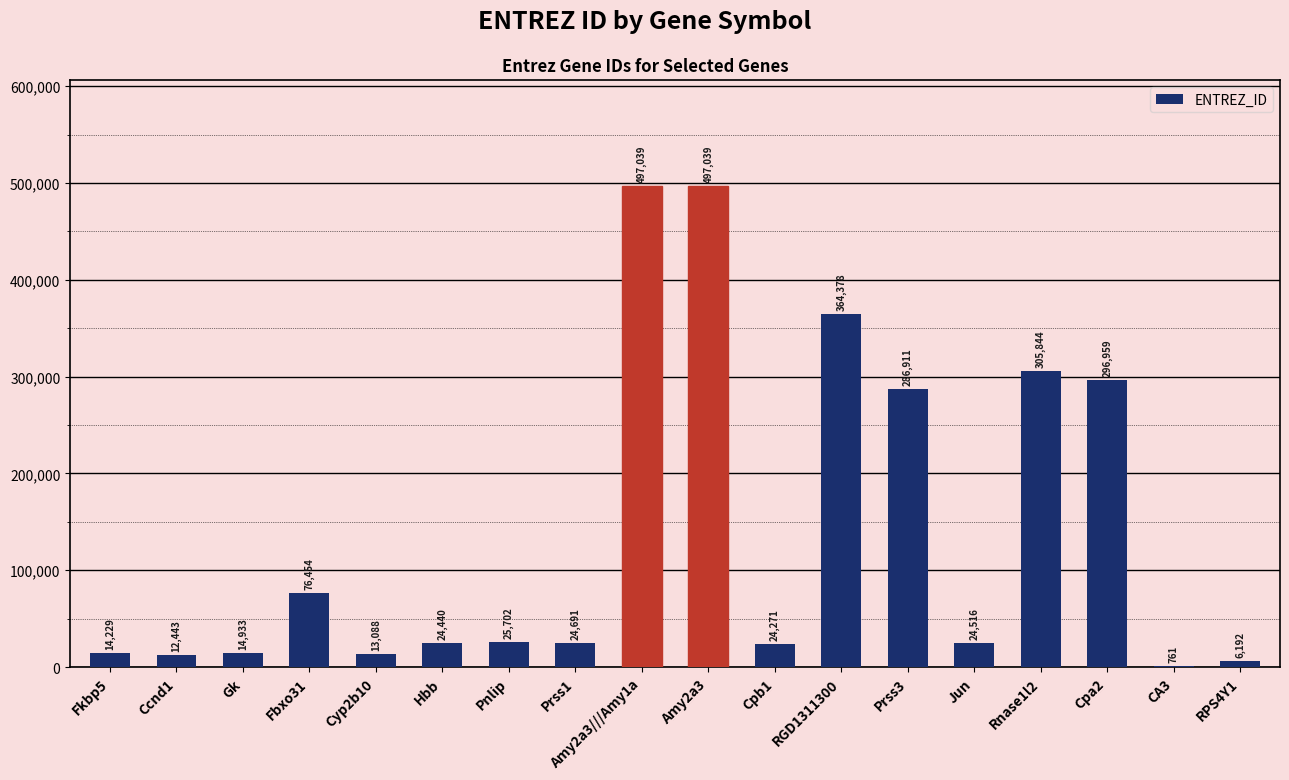

Where does the data first go above 24691?

Fbxo31